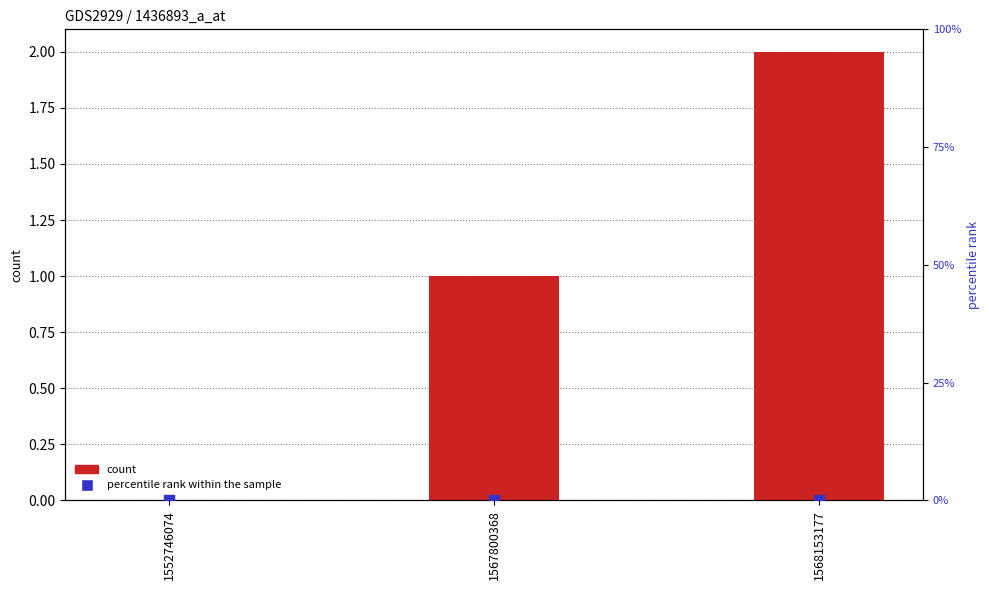

What is the total value across all series at 1568153177?

2